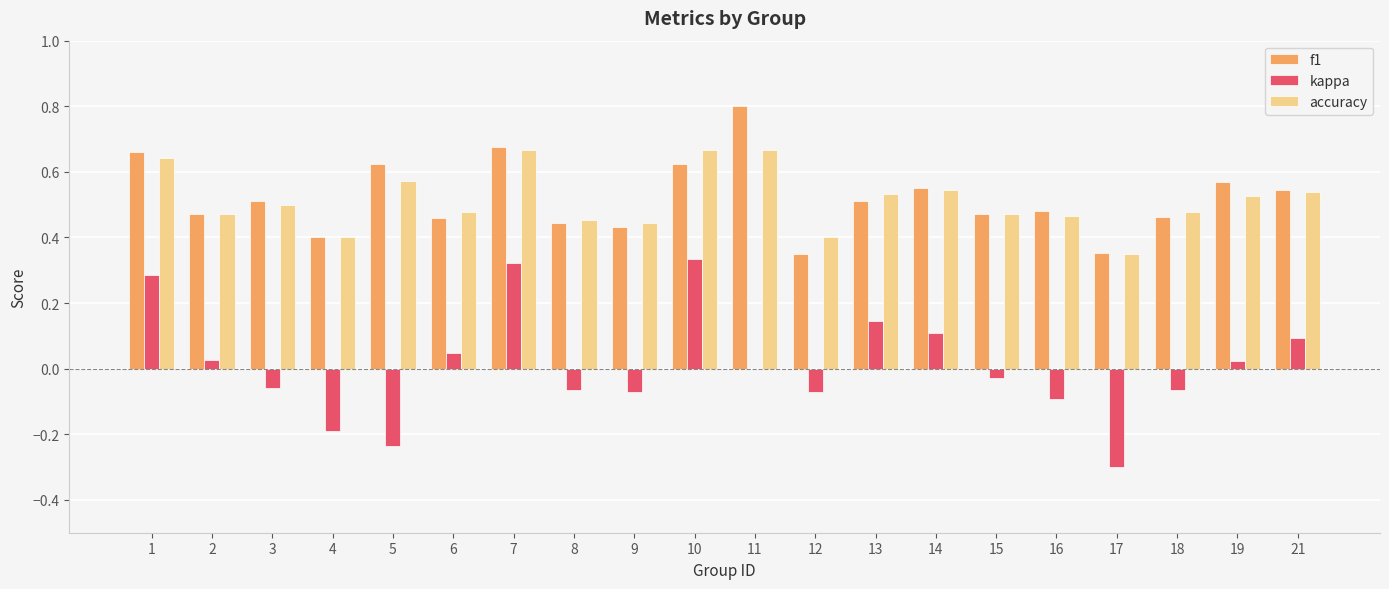

What is the greatest value displayed?

0.8